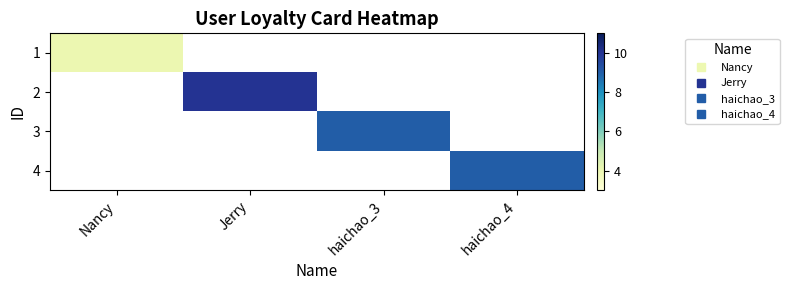

True or false: 4 has a value of 12.5 at haichao_4.

False